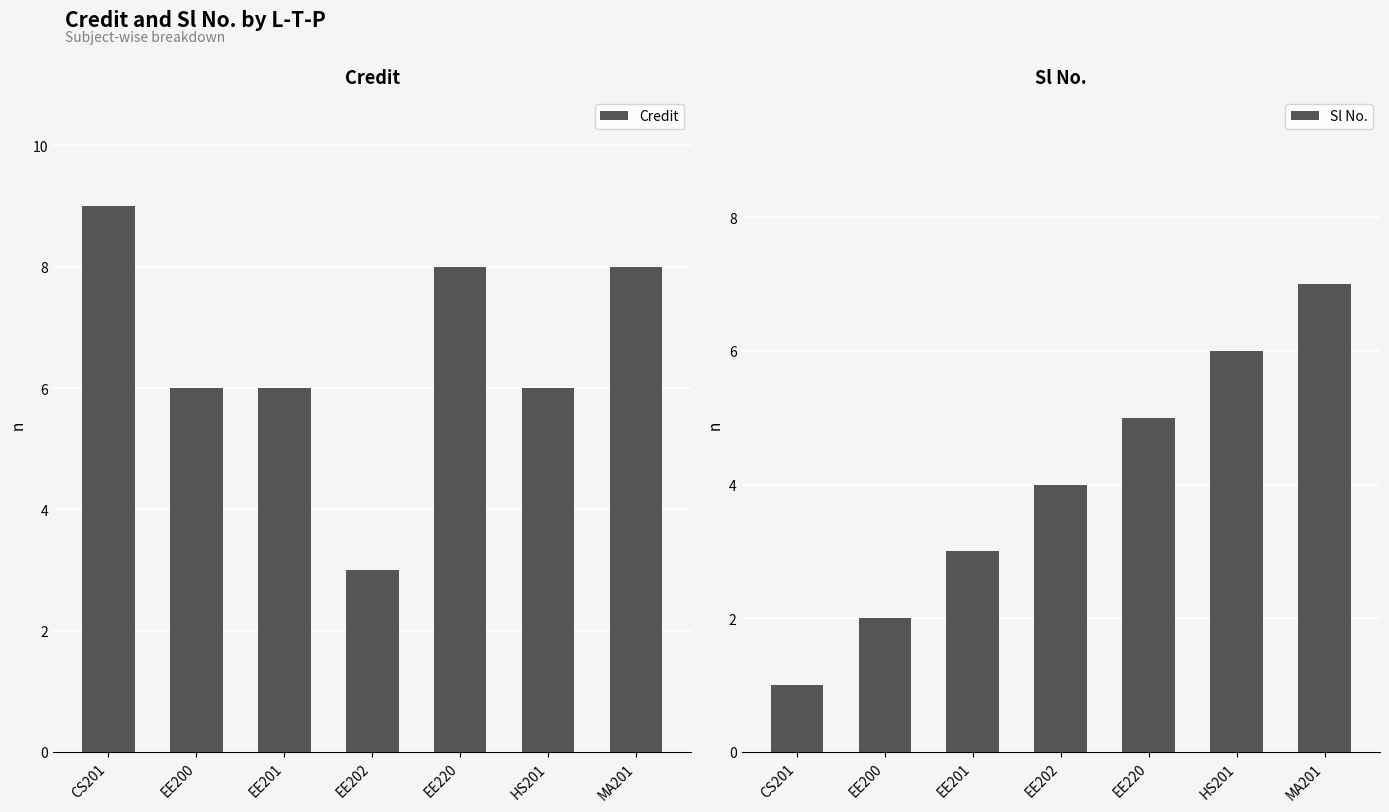

Between EE201 and EE220, which is larger?

EE220